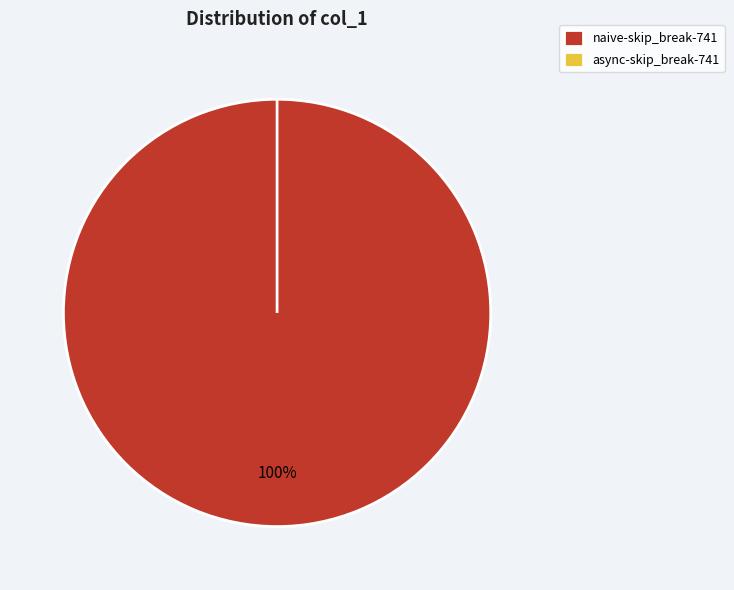

What percentage is the naive-skip_break-741 slice, to the nearest percent?

100%